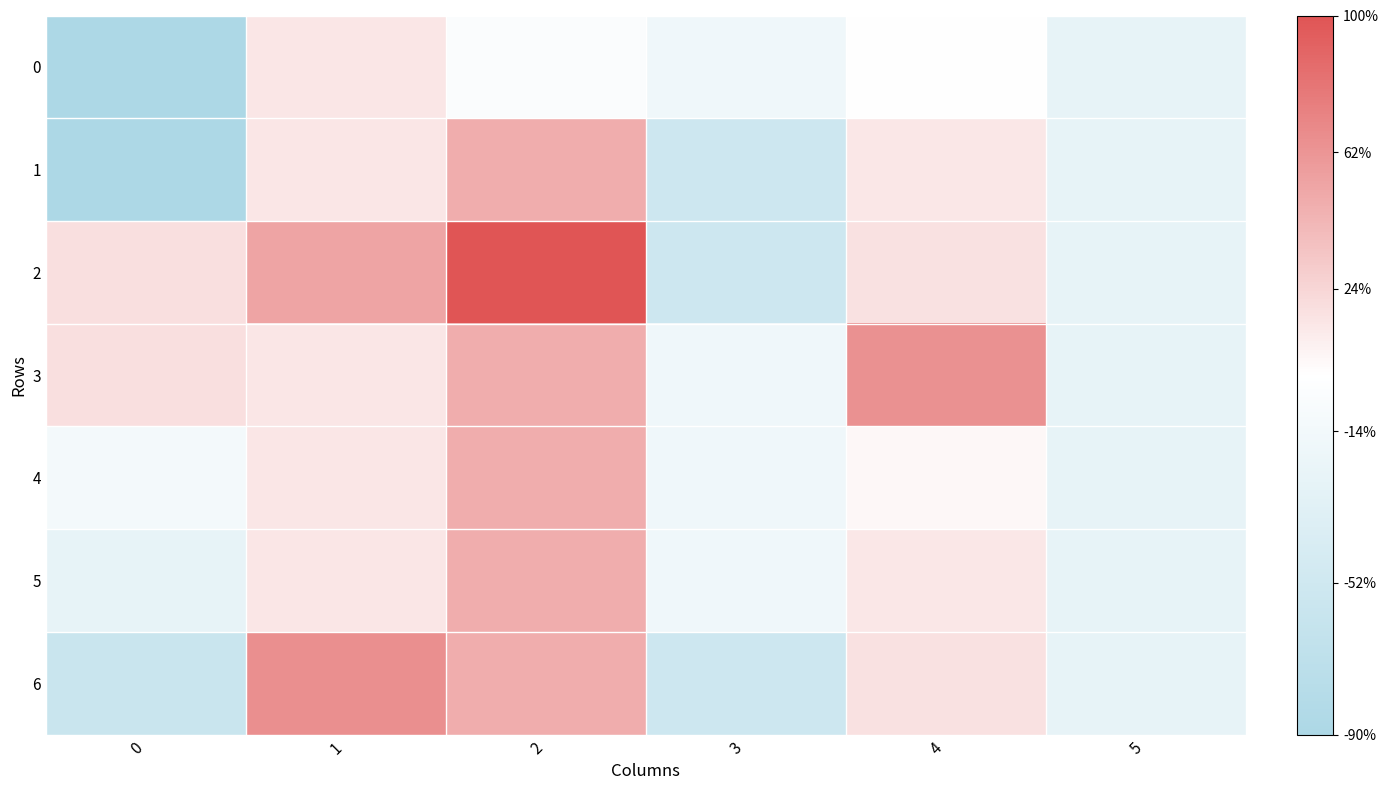

List the series in order of their peak value, highest first.

2, 6, 3, 1, 4, 5, 0